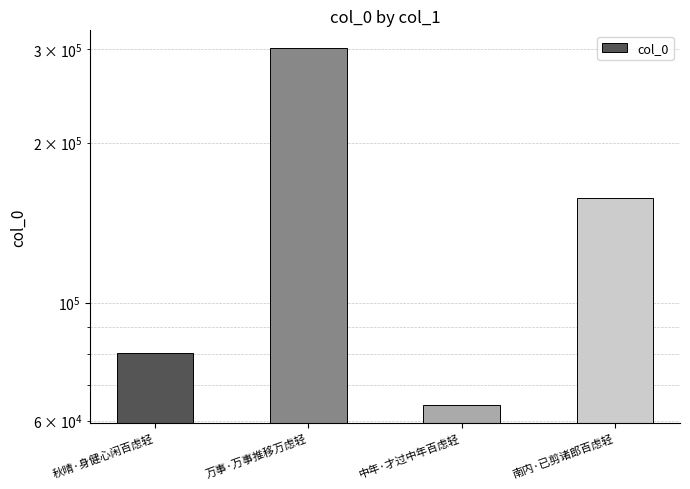

Where does the data first go above 157454?

万事·万事推移万虑轻